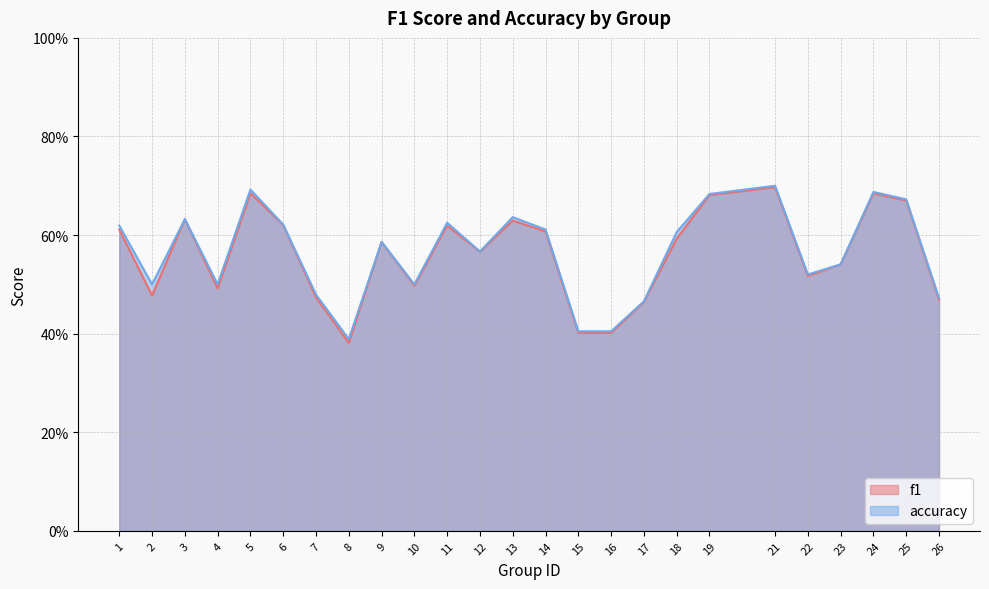

At which label does accuracy reach its minimum?

8